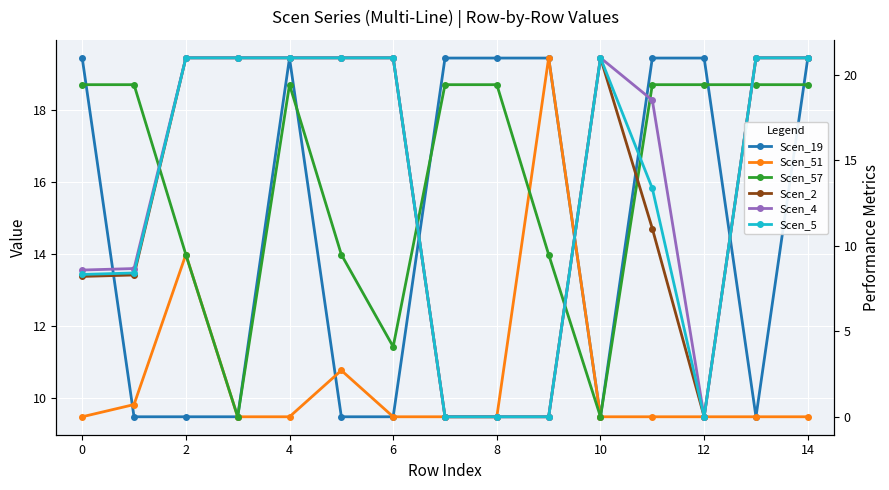

Rank the series by their maximum value, from lowest to highest.

Scen_57, Scen_19, Scen_51, Scen_2, Scen_4, Scen_5